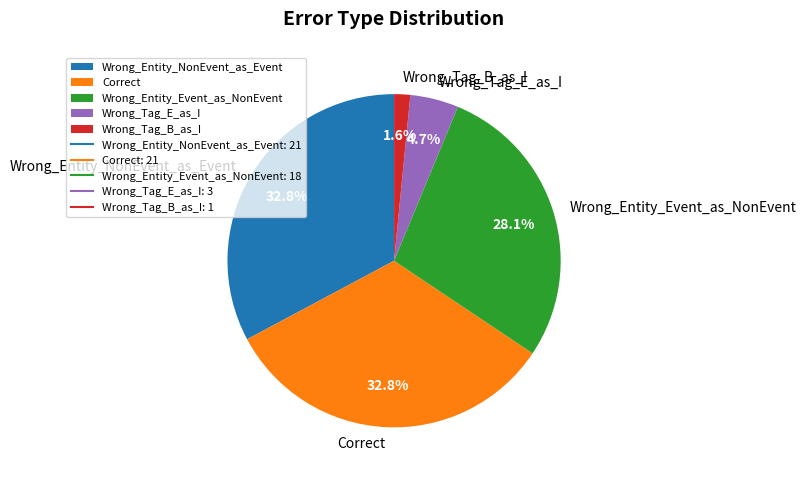

What is the total percentage of Wrong_Entity_NonEvent_as_Event and Wrong_Entity_Event_as_NonEvent?

60.9%